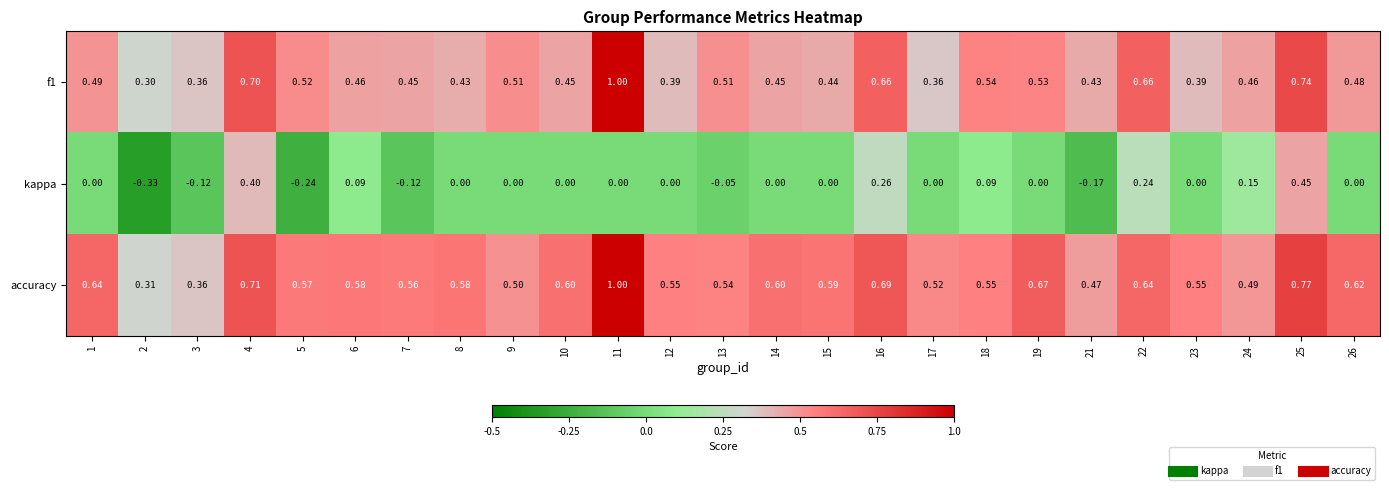

Between 6 and 21, which series saw the biggest shift?

kappa